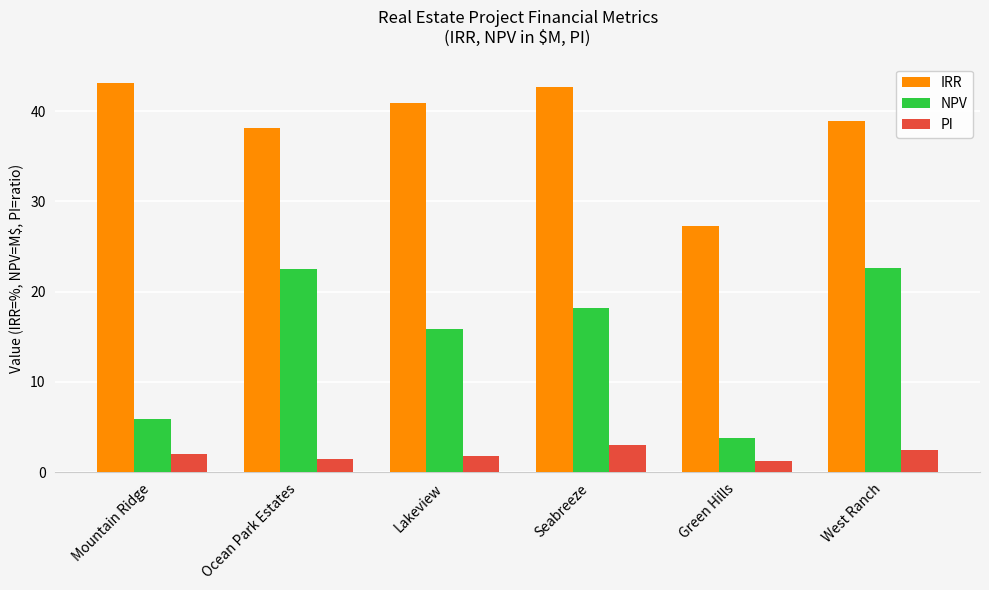

What is the average value of the IRR series?

38.5